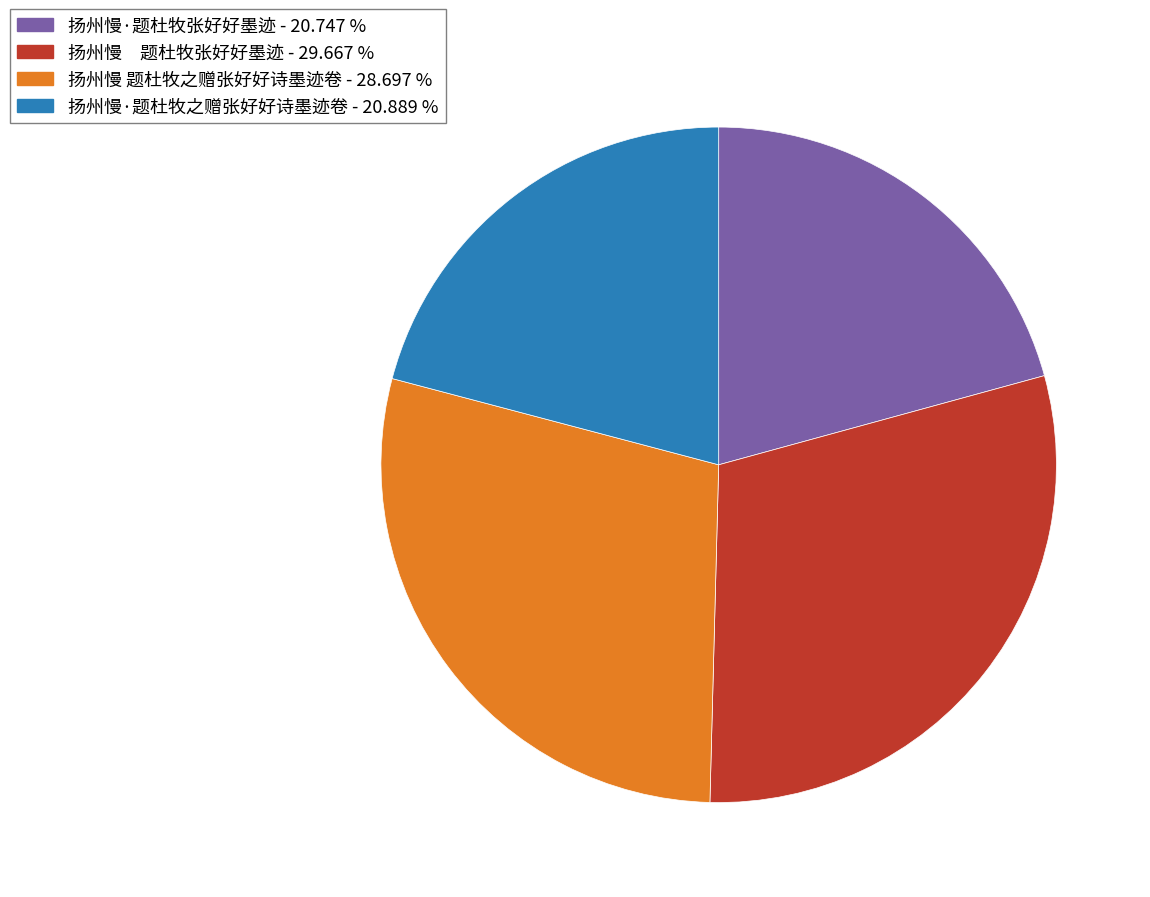

Is there any slice that represents more than half of the pie?

No